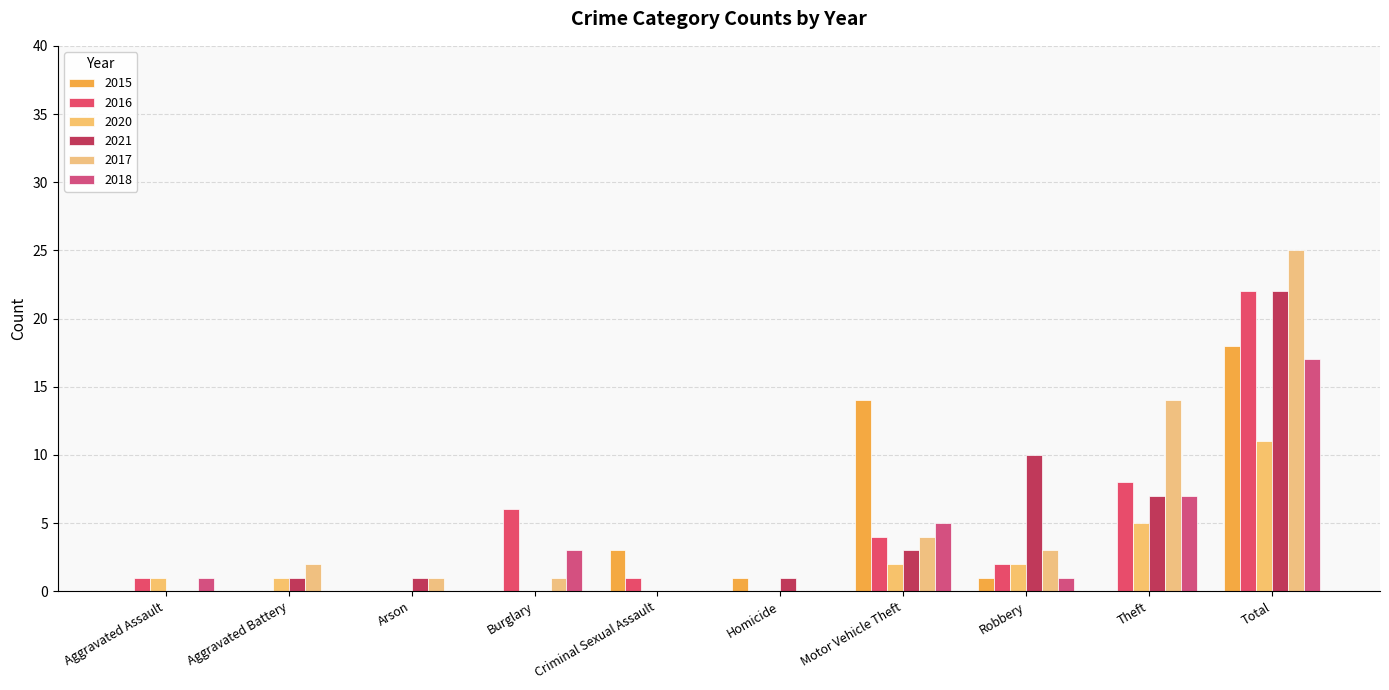

At Aggravated Assault, list the series in order from smallest to largest.

2015, 2021, 2017, 2016, 2020, 2018